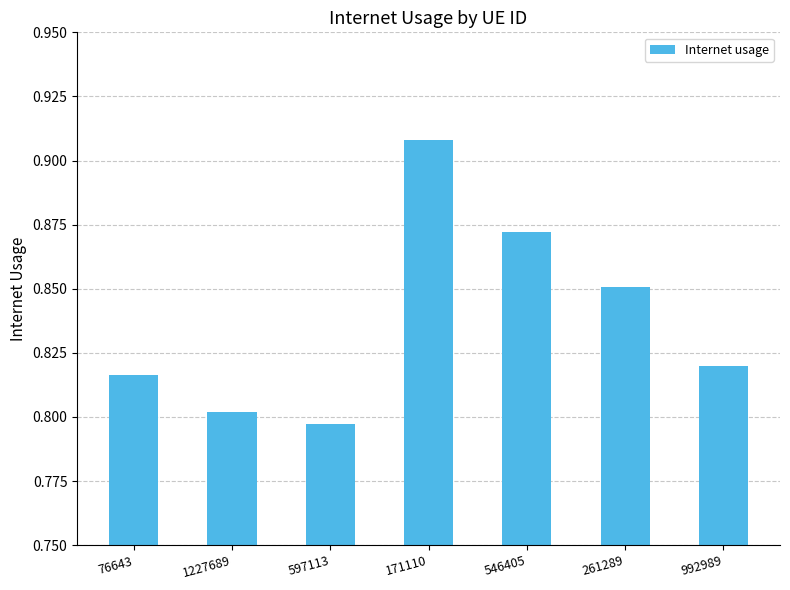

The value at 1227689 is 1.1. True or false?

False